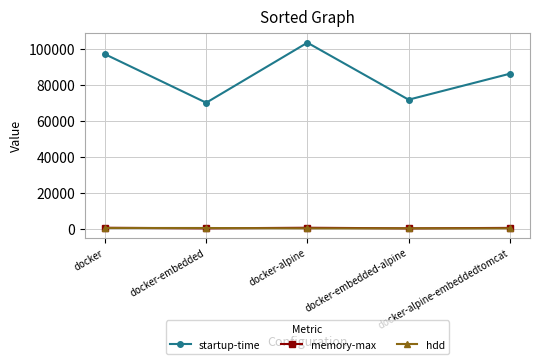

Is the value of hdd at docker-embedded-alpine greater than the value of startup-time at docker-alpine?

No